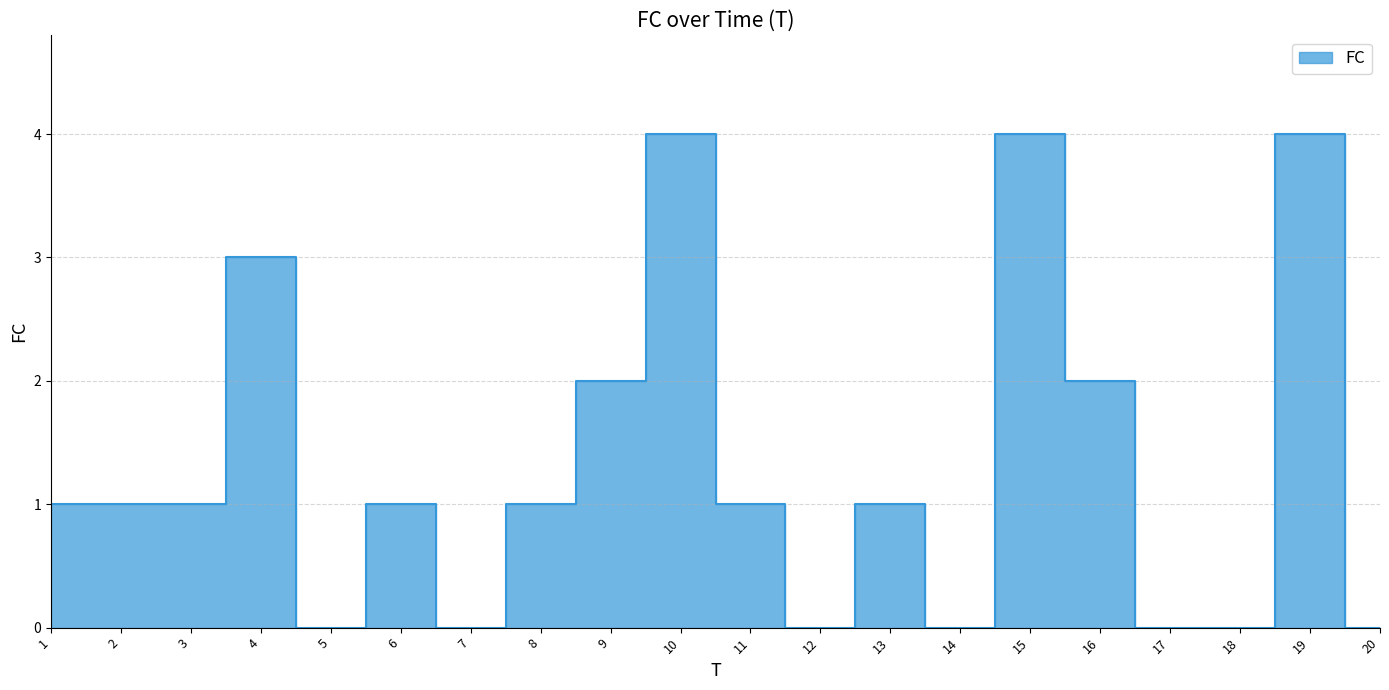

Is it true that the value at 11 is 1?

True